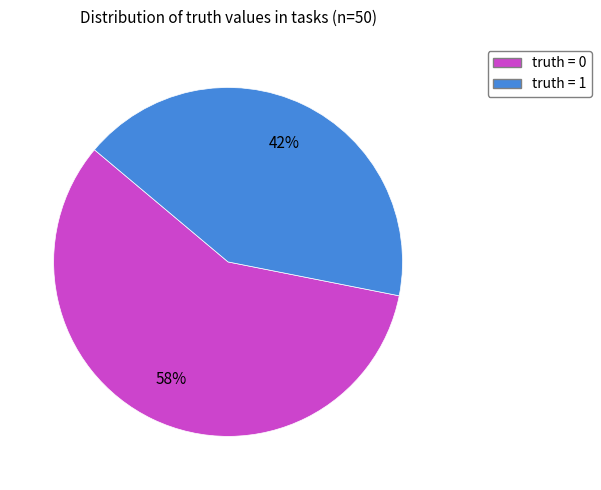

The truth = 0 slice represents 58% of the pie. True or false?

True